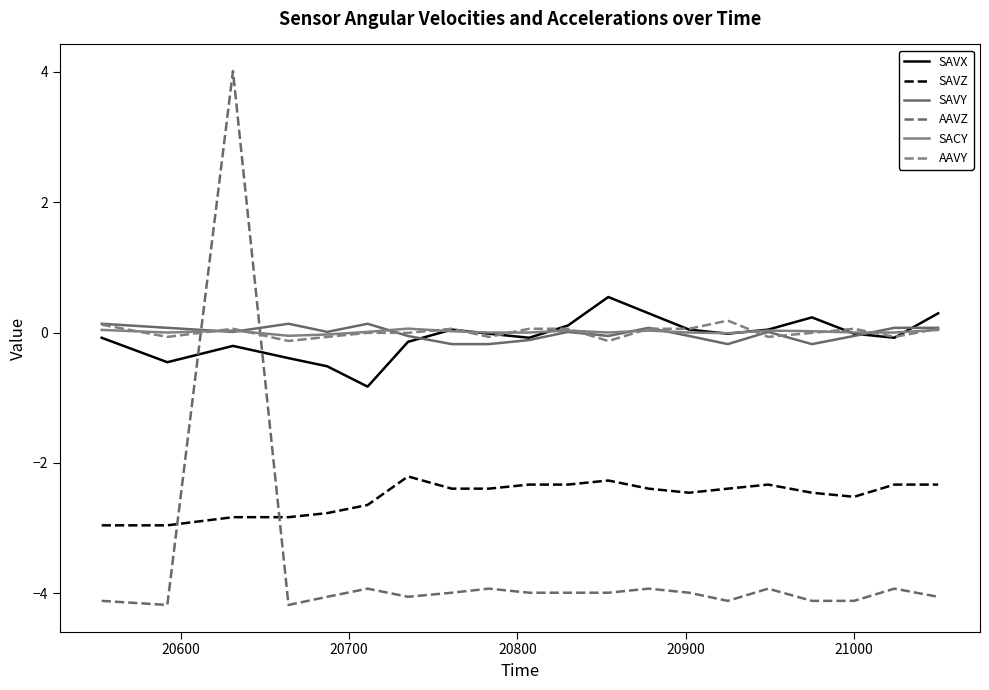

Does the chart display data point markers on the line(s)?

No